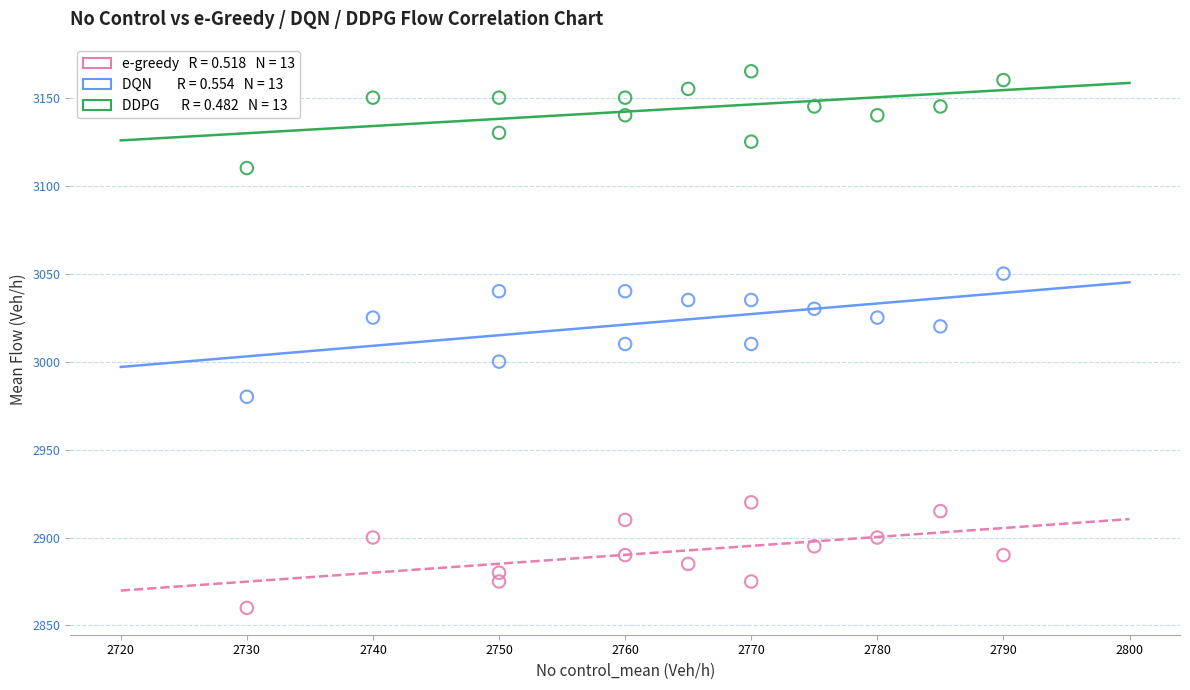

Across all data points, what is the range of X values (max minus min)?

60